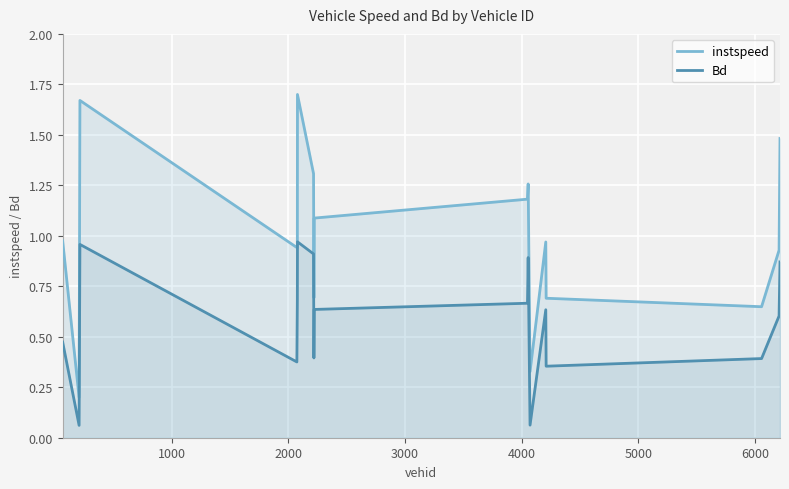

Rank the series by their average value, from highest to lowest.

instspeed, Bd